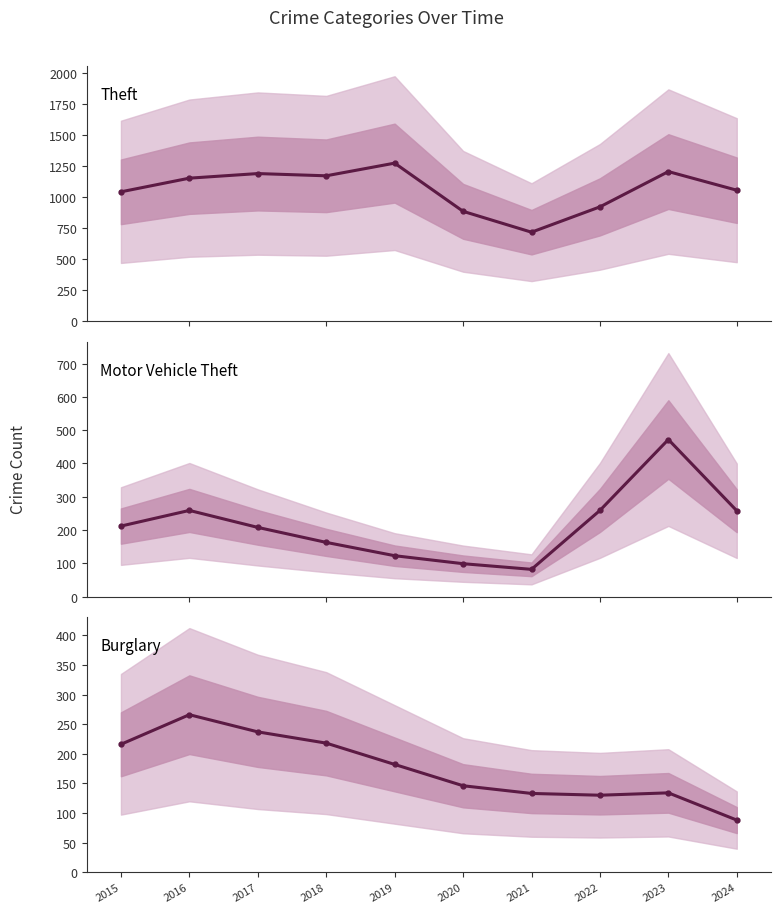

Reading left to right, extract all data points from this chart.

Theft: 2015=1041	2016=1151	2017=1188	2018=1170	2019=1272	2020=884	2021=716	2022=920	2023=1204	2024=1054
Motor Vehicle Theft: 2015=212	2016=259	2017=208	2018=163	2019=123	2020=99	2021=82	2022=259	2023=472	2024=258
Burglary: 2015=216	2016=266	2017=237	2018=218	2019=182	2020=146	2021=133	2022=130	2023=134	2024=88